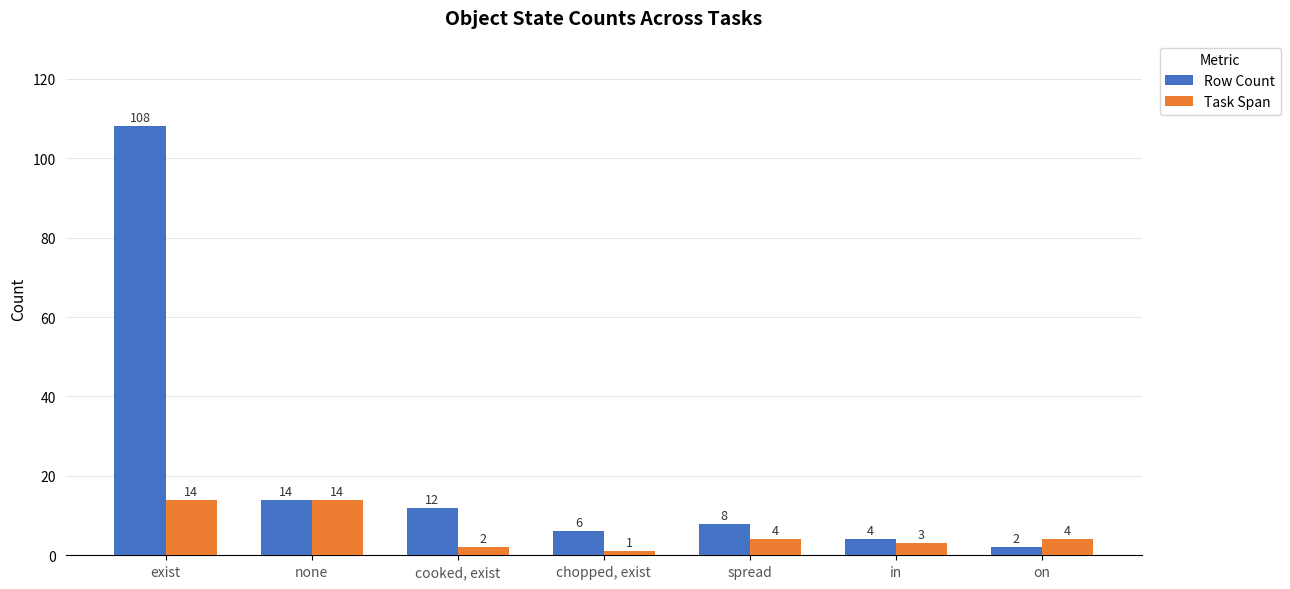

What is the label of the 1st bar from the right?

on